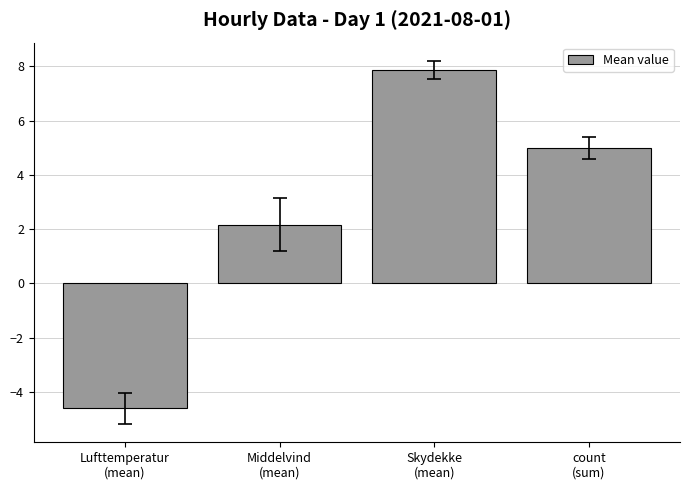

Reading left to right, extract all data points from this chart.

-4.6	2.2	7.9	5.0